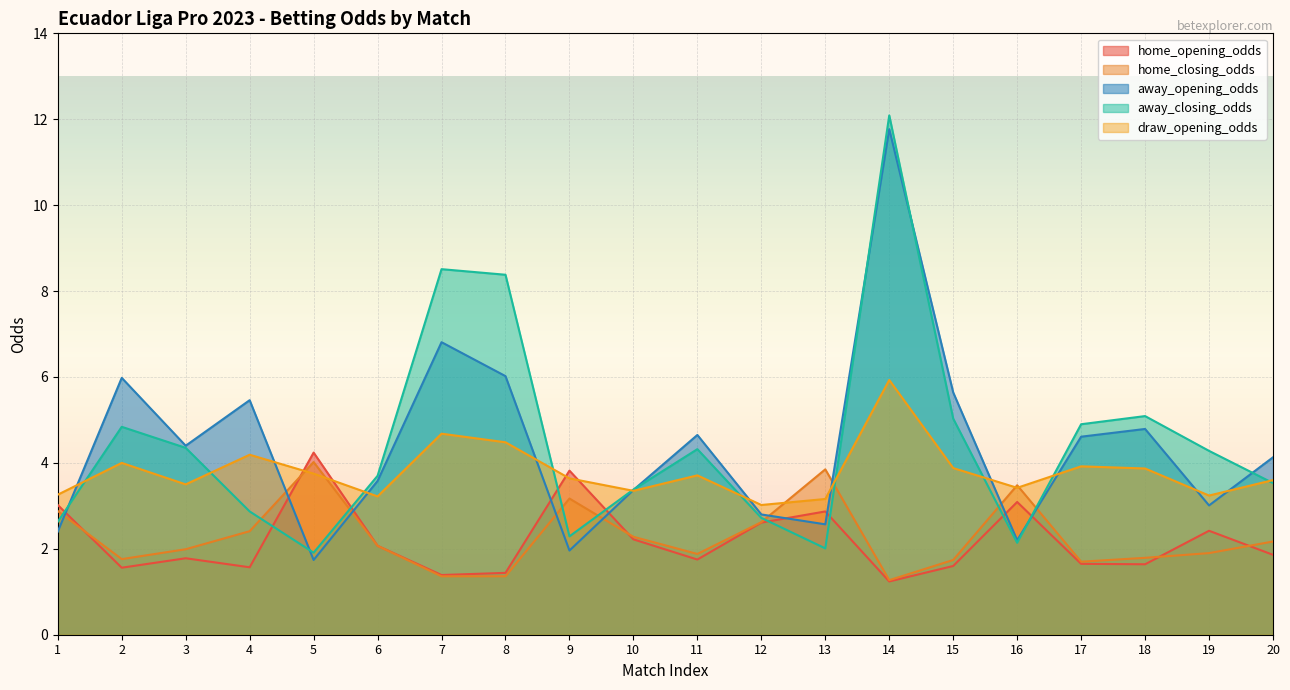

What is the sum of all home_closing_odds values?

45.7